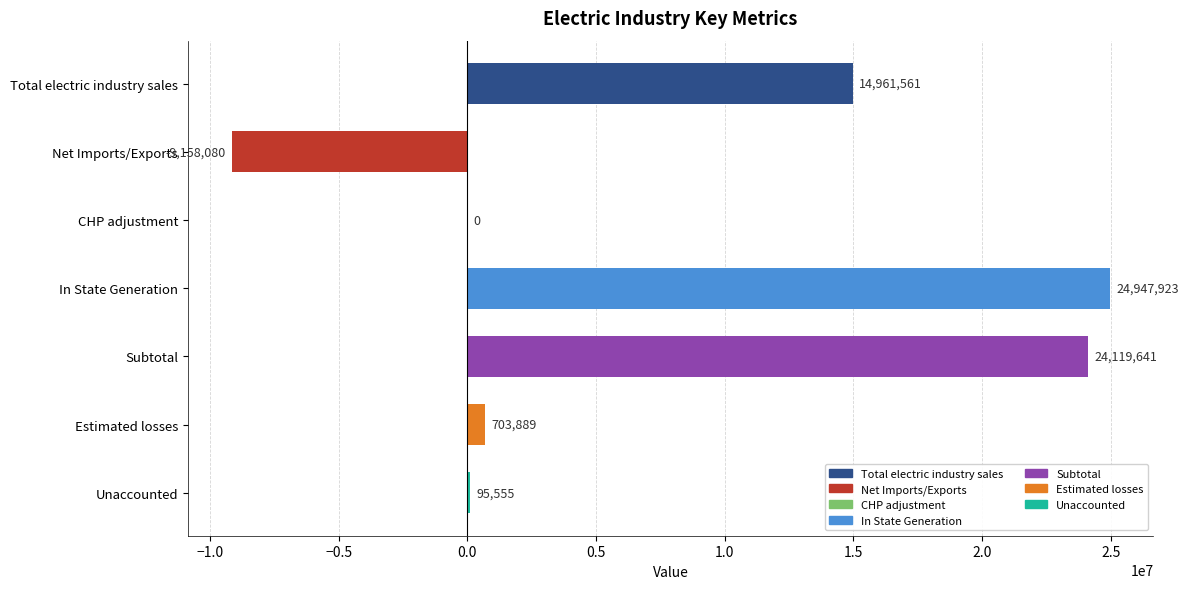

What is the change in value from Subtotal to Estimated losses?

-23415752